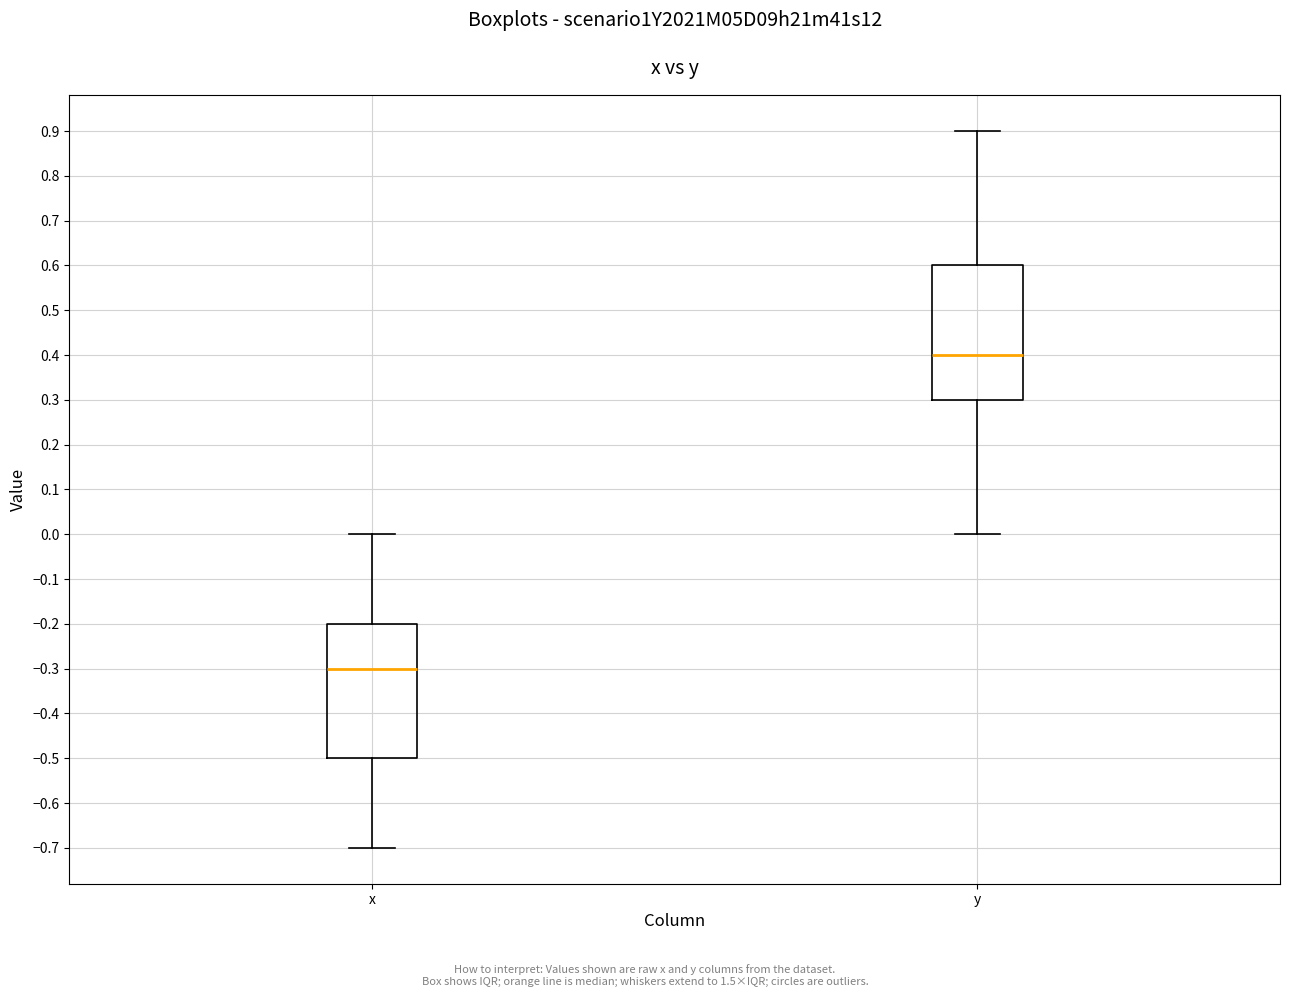

Reading left to right, transcribe this box plot: for each box, give where its median line is, the range the box spans, and where its two whiskers end, as read against the y-axis. The values are not printed on the chart, so give them approximately, as read against the axis.

x: median -0.3, box -0.5 to -0.2, whiskers -0.7 to 0.0
y: median 0.4, box 0.3 to 0.6, whiskers 0.0 to 0.9